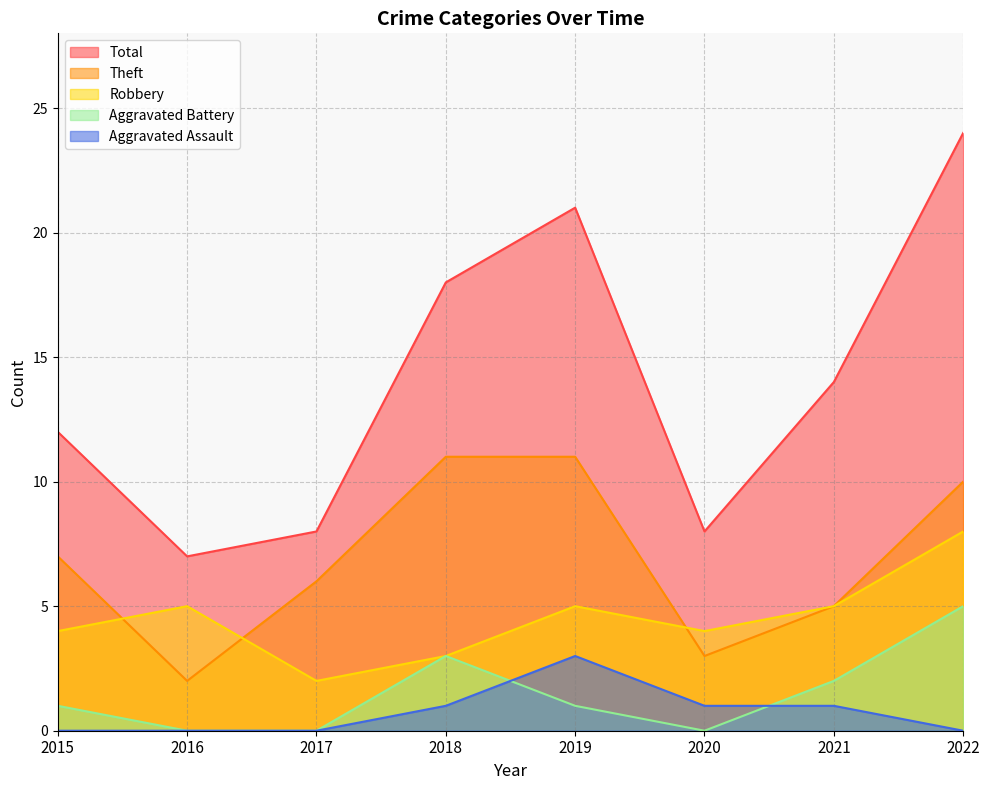

At which label is Robbery closest to 5?

2016